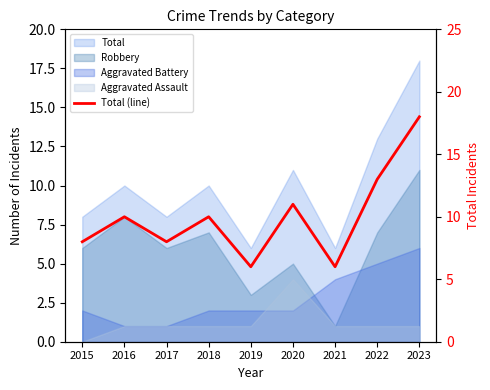

How many points are higher than both their immediate neighbors (excluding endpoints)?

3